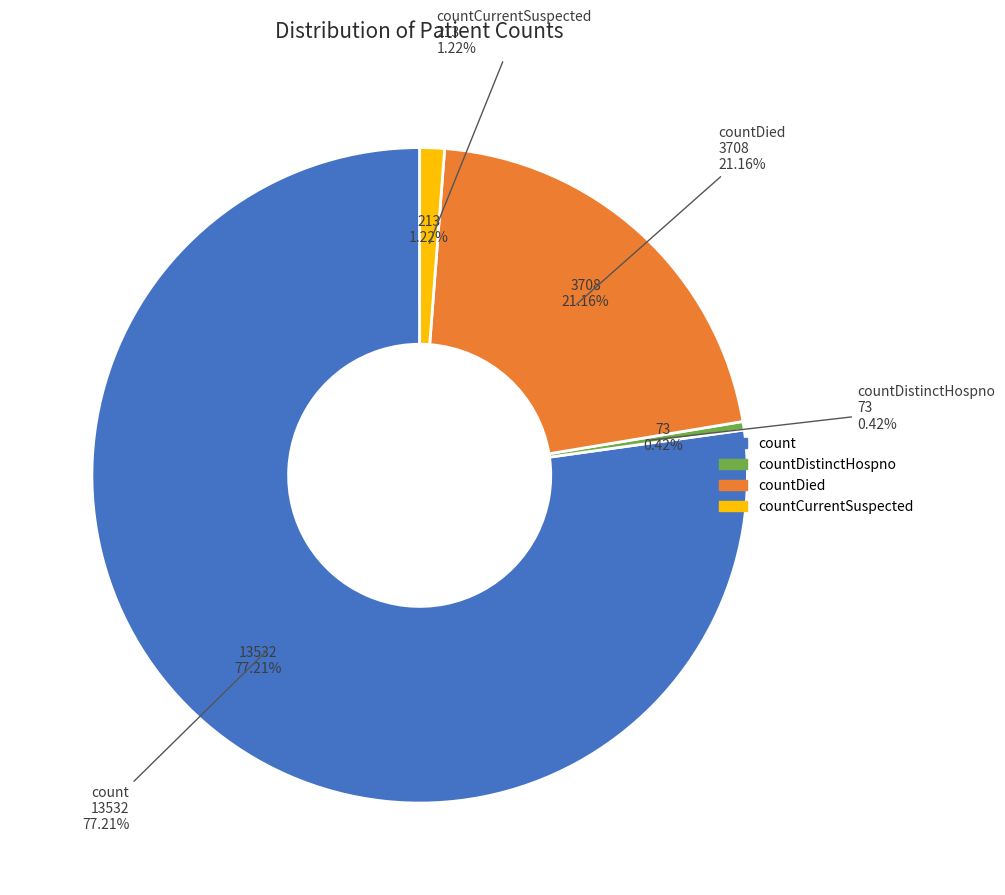

Which category has the smallest portion of the pie?

countDistinctHospno